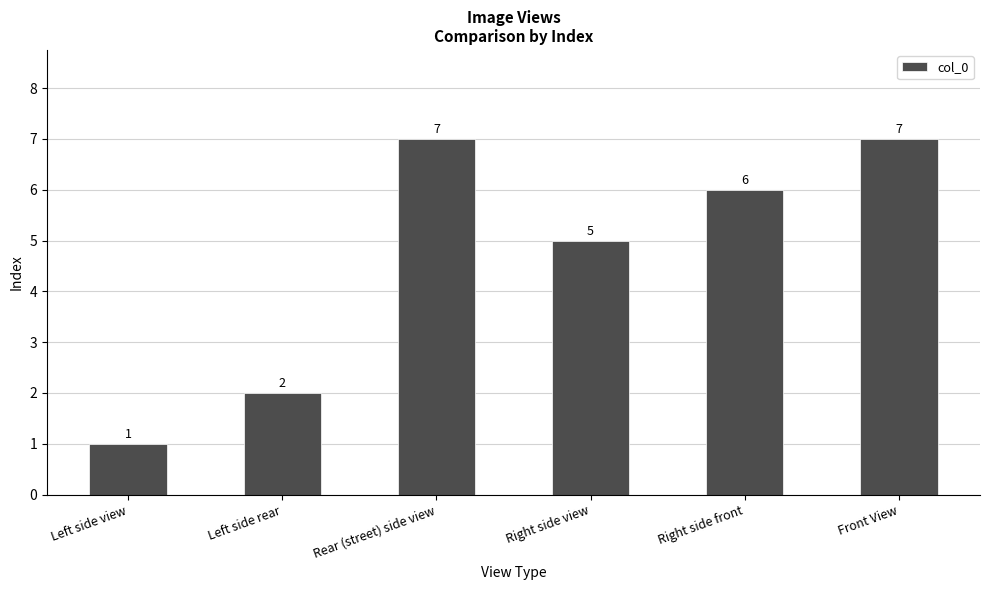

What is the approximate value at Right side view?

5